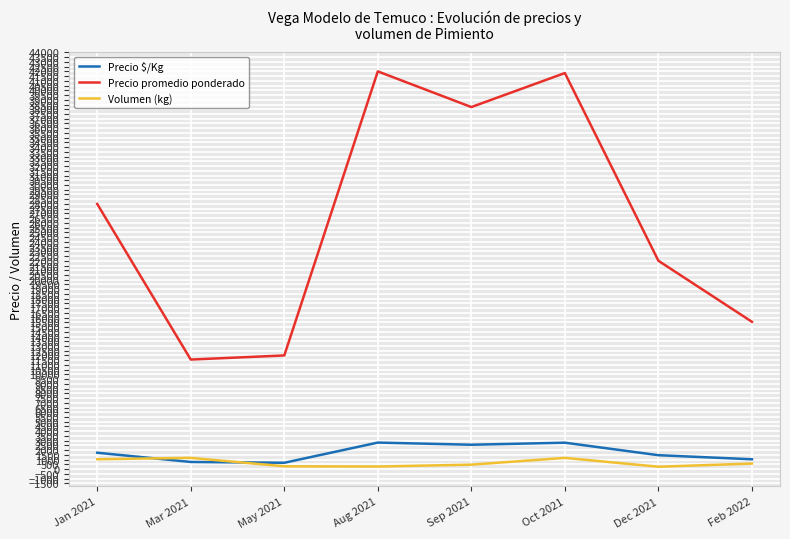

What is the smallest value displayed?

250.0